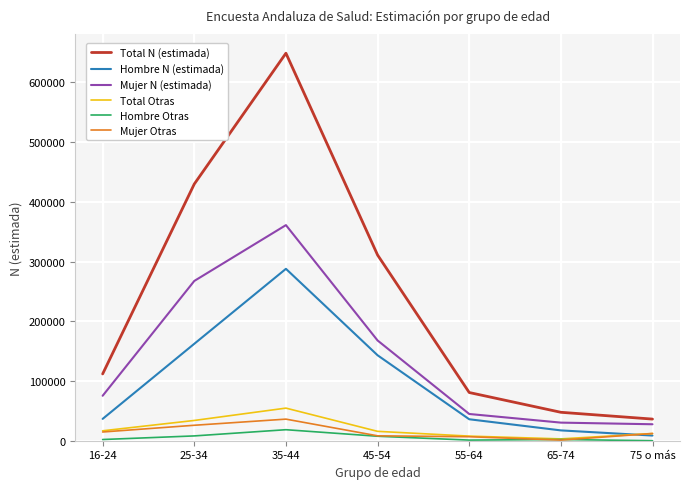

How many values in the Hombre N (estimada) series are below 36568?

3